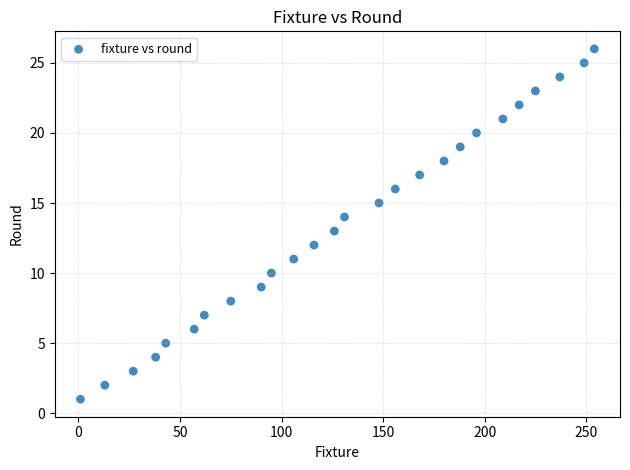

What is the range of X values (max minus min)?

253